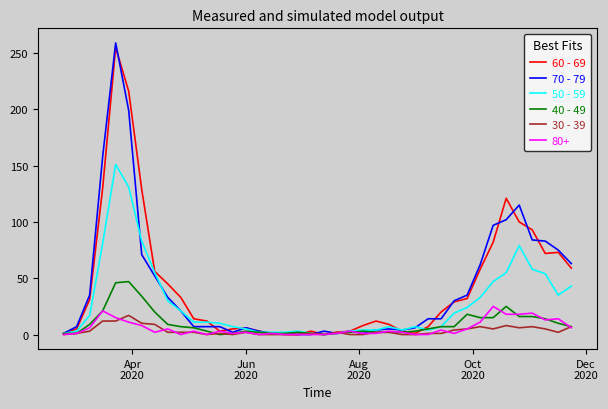

Which series has the largest range (max minus min)?

70 - 79